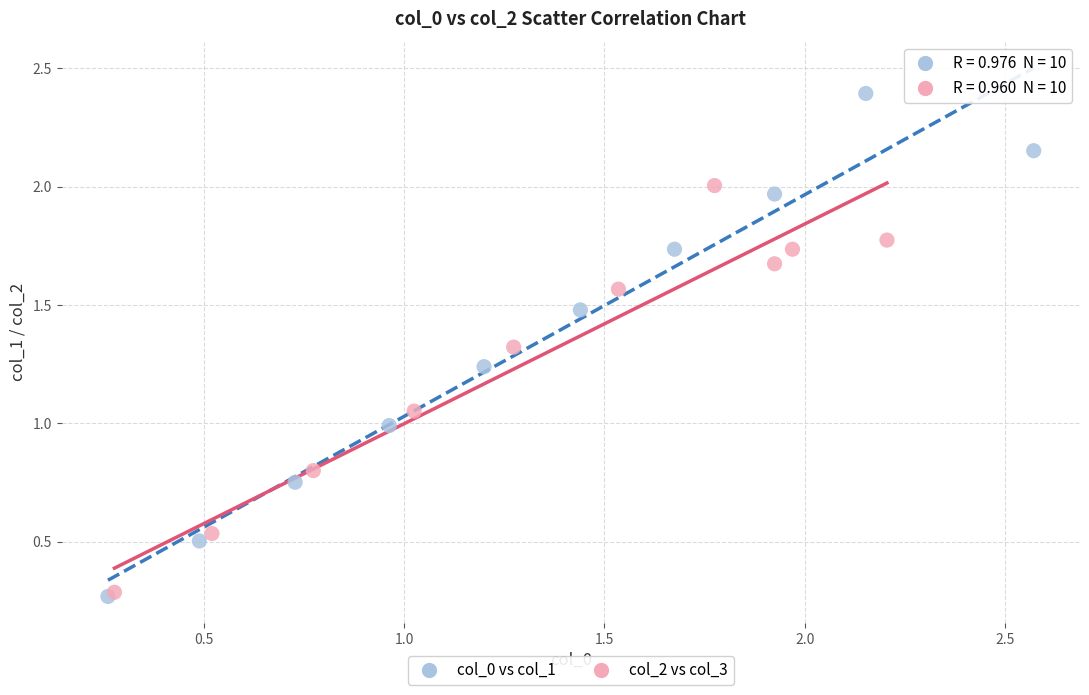

Which series reaches the maximum Y coordinate?

col_0 vs col_1